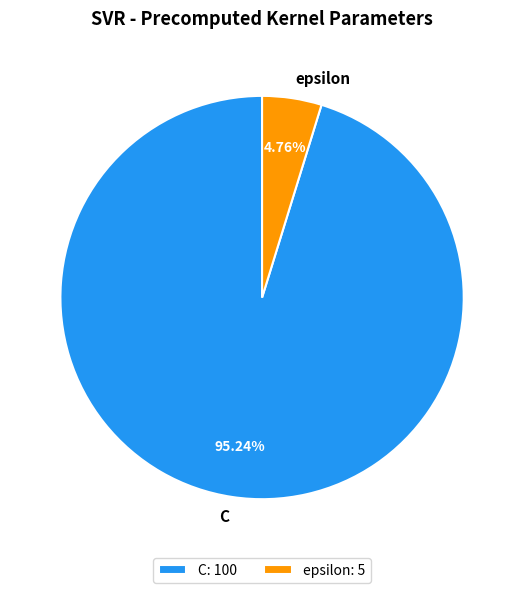

Is there any slice that represents more than half of the pie?

Yes